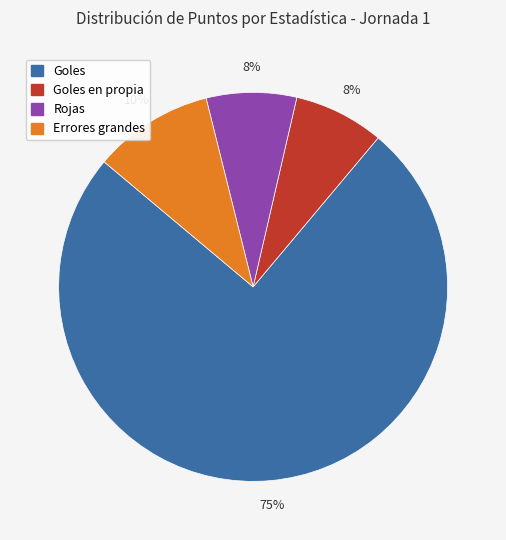

How many slices are in this pie chart?

4